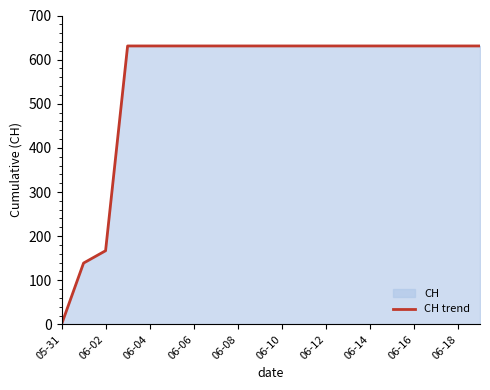

Where is the data nearest to the value 315?

06-02